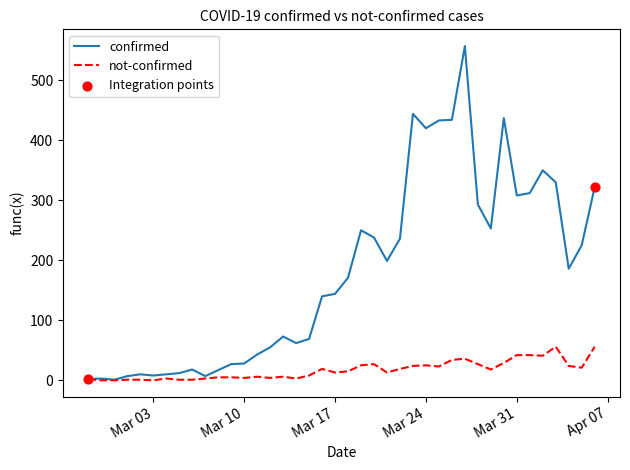

Which series has the largest total across all categories?

confirmed